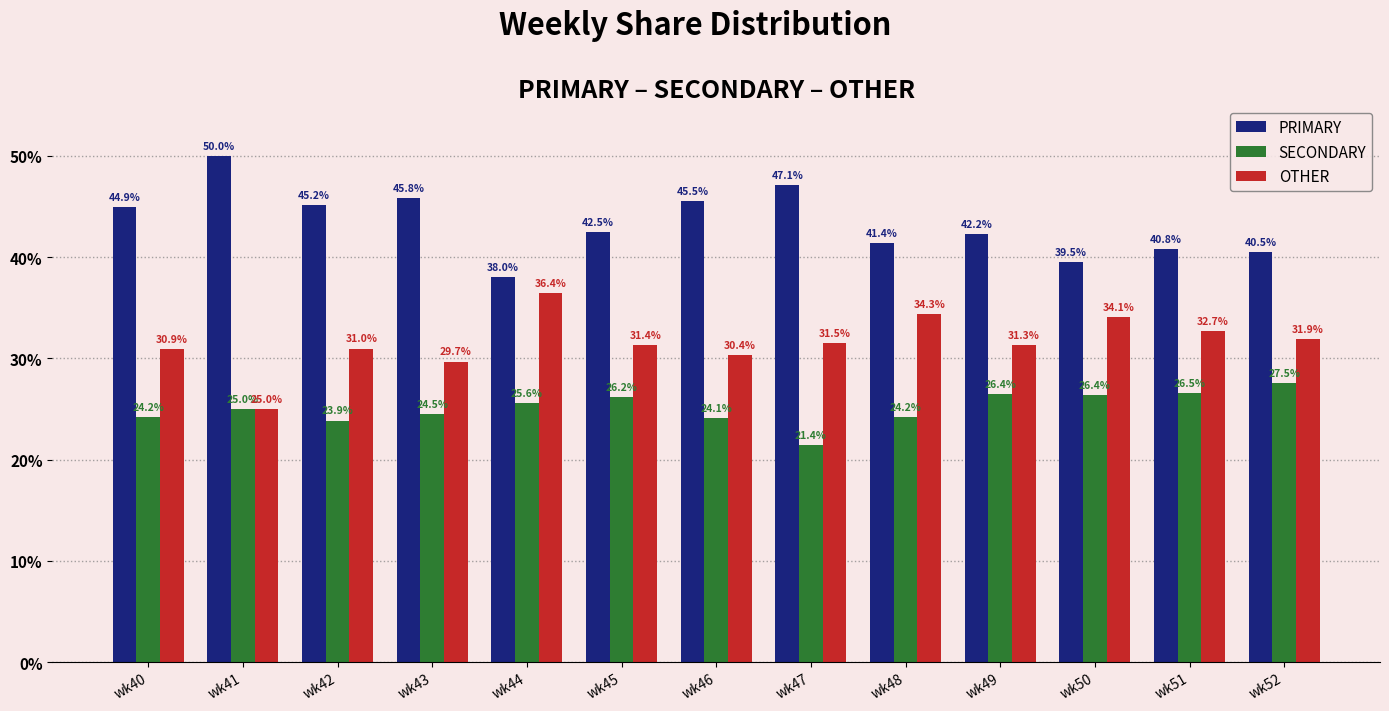

Which series has the widest spread of values?

PRIMARY